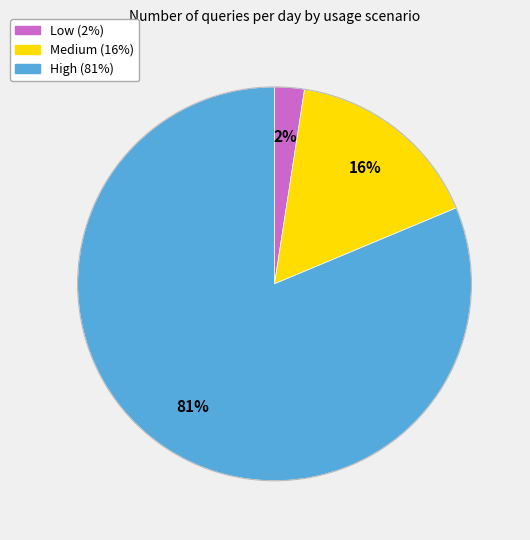

Combined, do Medium and Low account for over 50%?

No